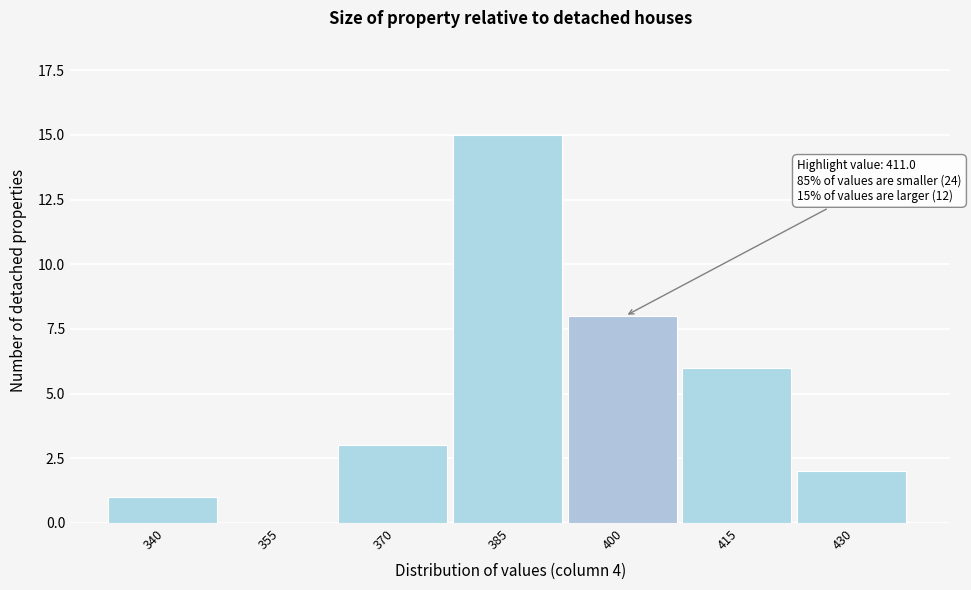

Reading left to right, what are all the values shown in this chart?

340=1	355=0	370=3	385=15	400=8	415=6	430=2